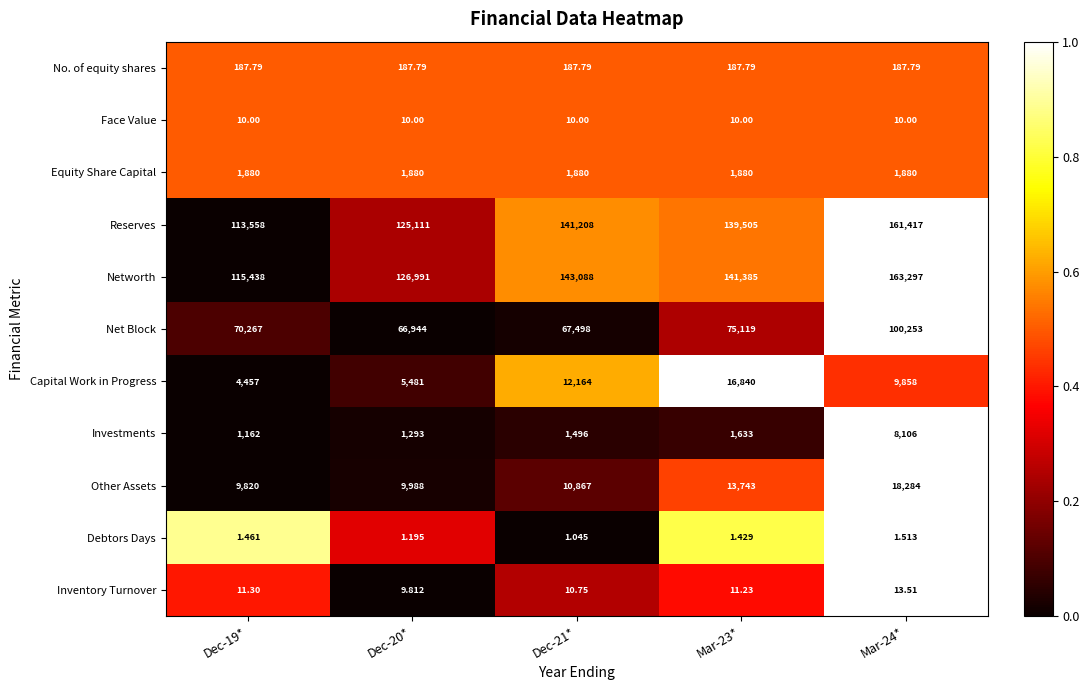

What is the difference between the highest and lowest values at Dec-20*?

126989.8